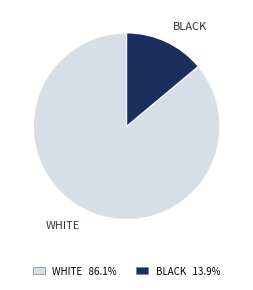

How many slices are in this pie chart?

2